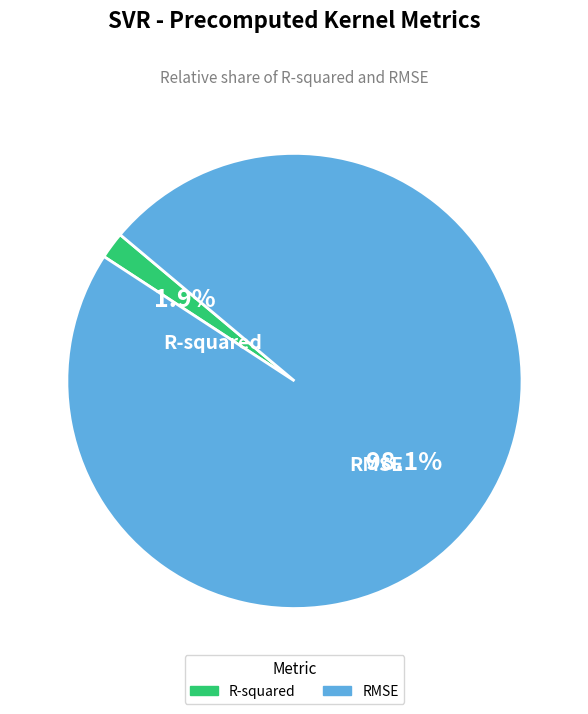

What is the majority slice?

RMSE